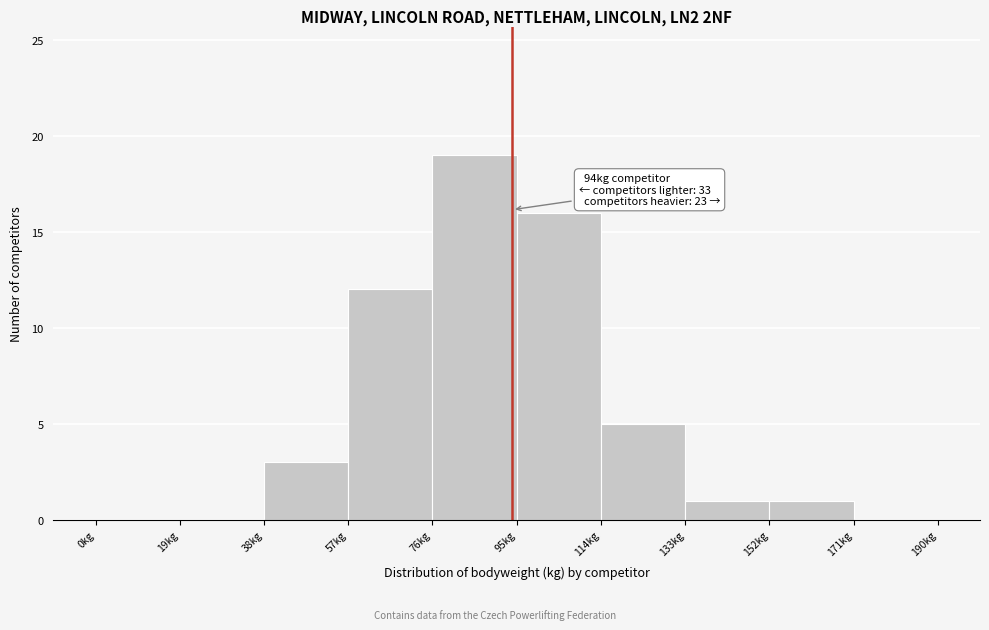

Which range on the x-axis has the tallest bar?

76 to 95